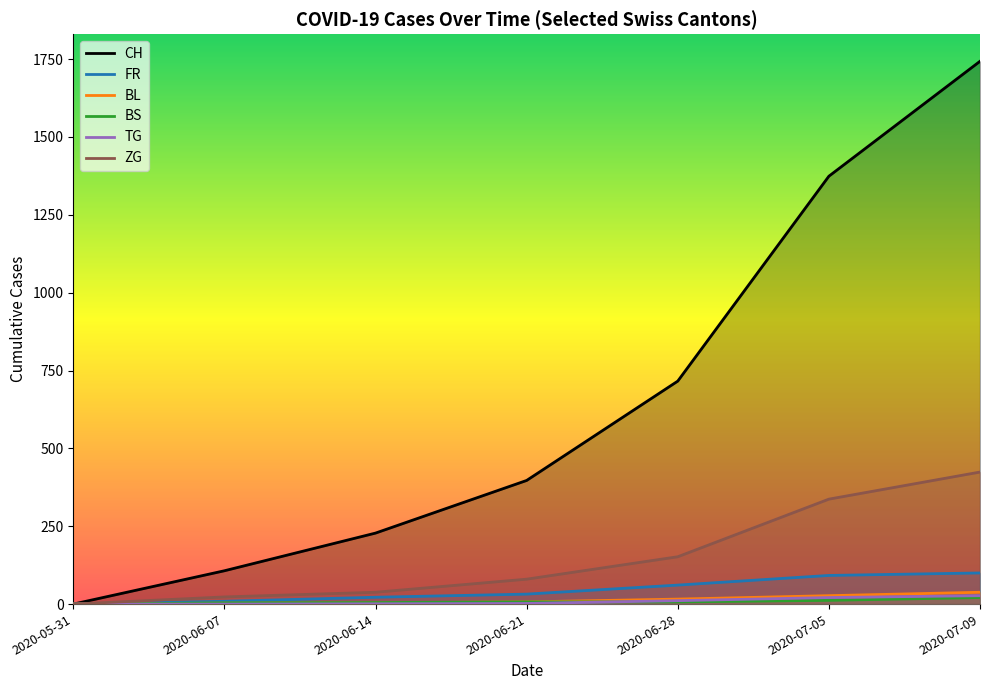

Which has a higher value, 2020-06-28 or 2020-06-14?

2020-06-28